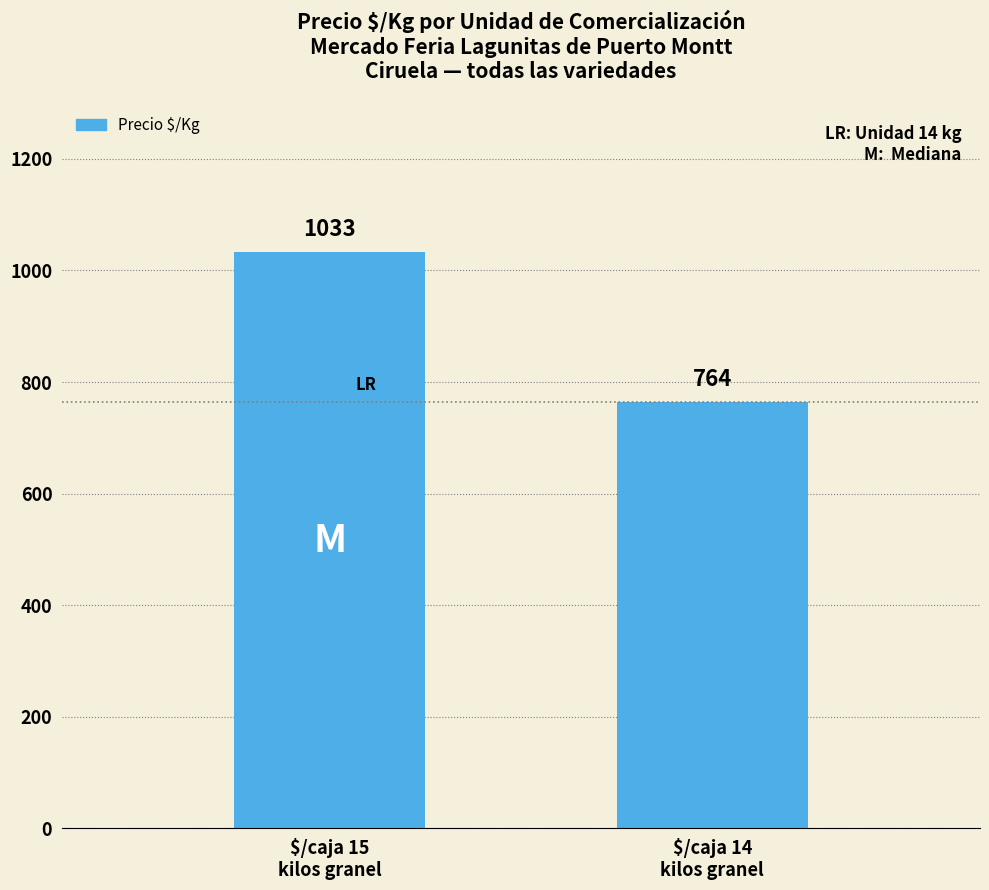

How many data points are less than 1033?

1